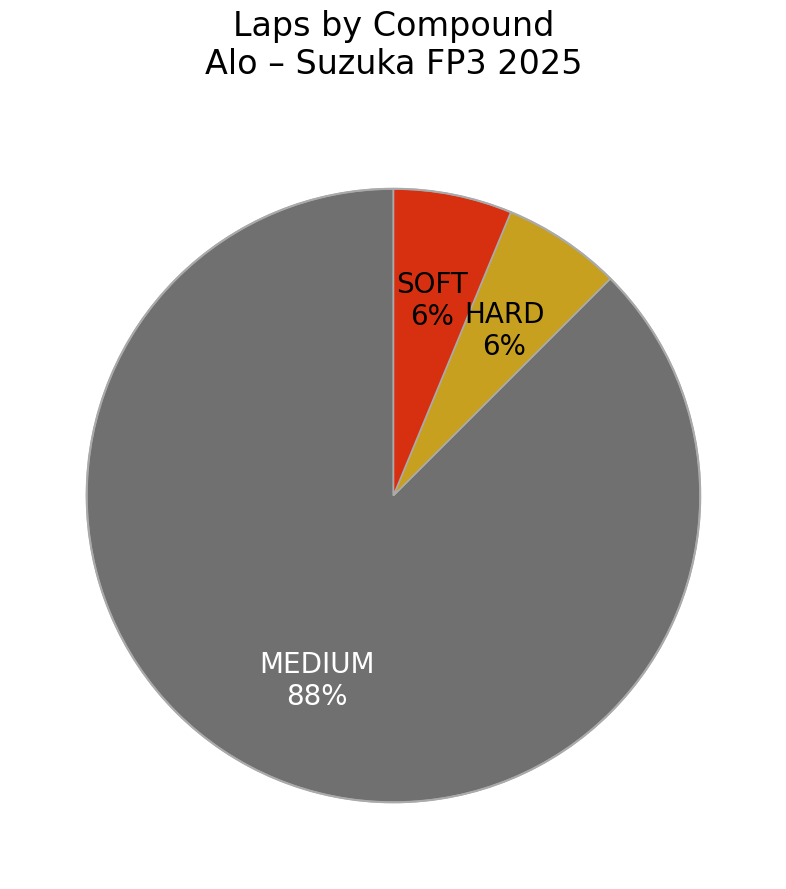

Does any single category account for the majority?

Yes